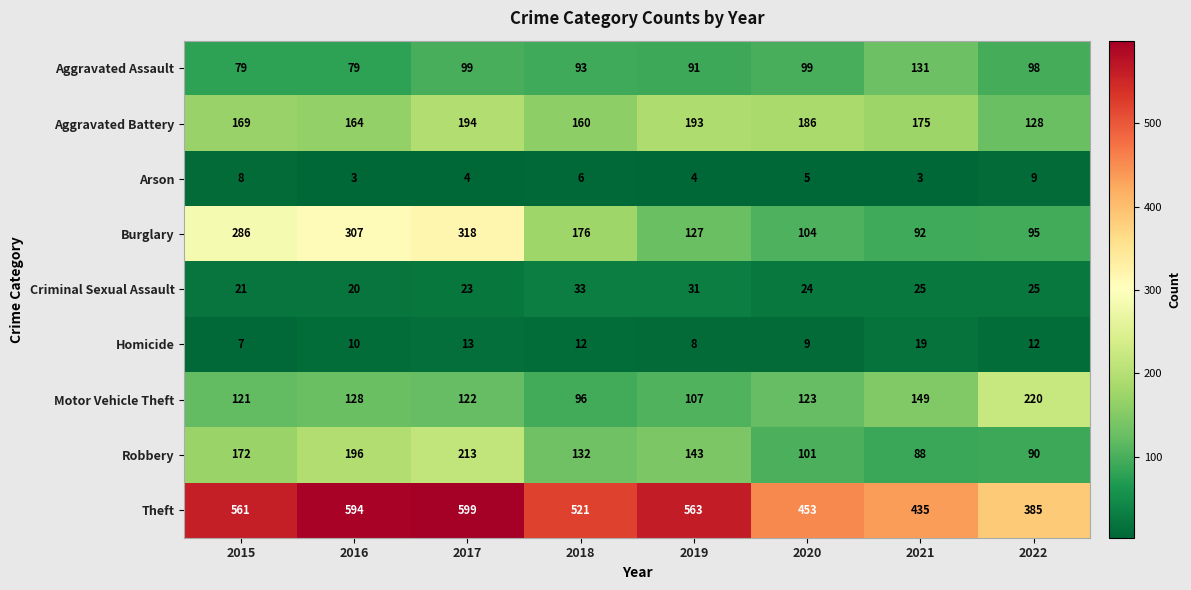

Which series has the widest spread of values?

Burglary